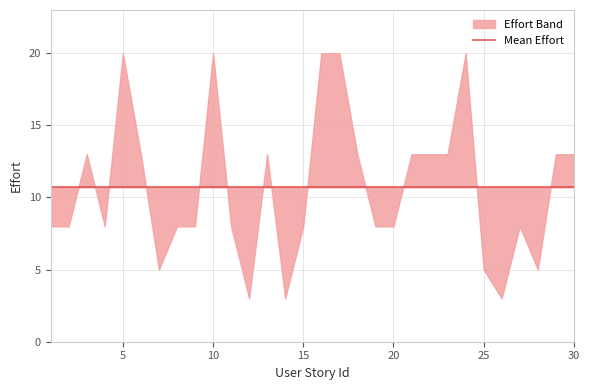

Where is the first local minimum?

4